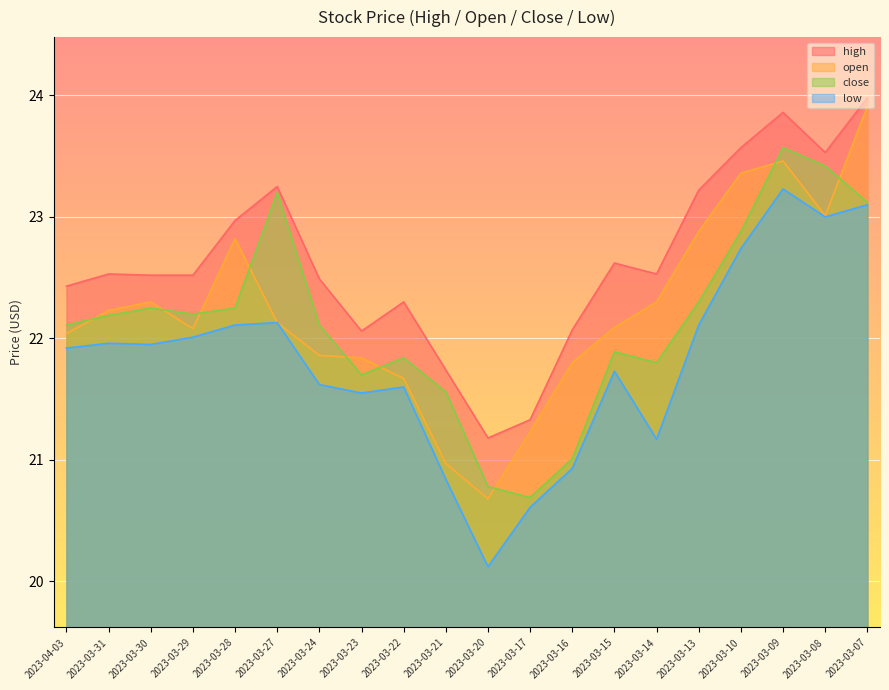

How many lines are shown in the chart?

4